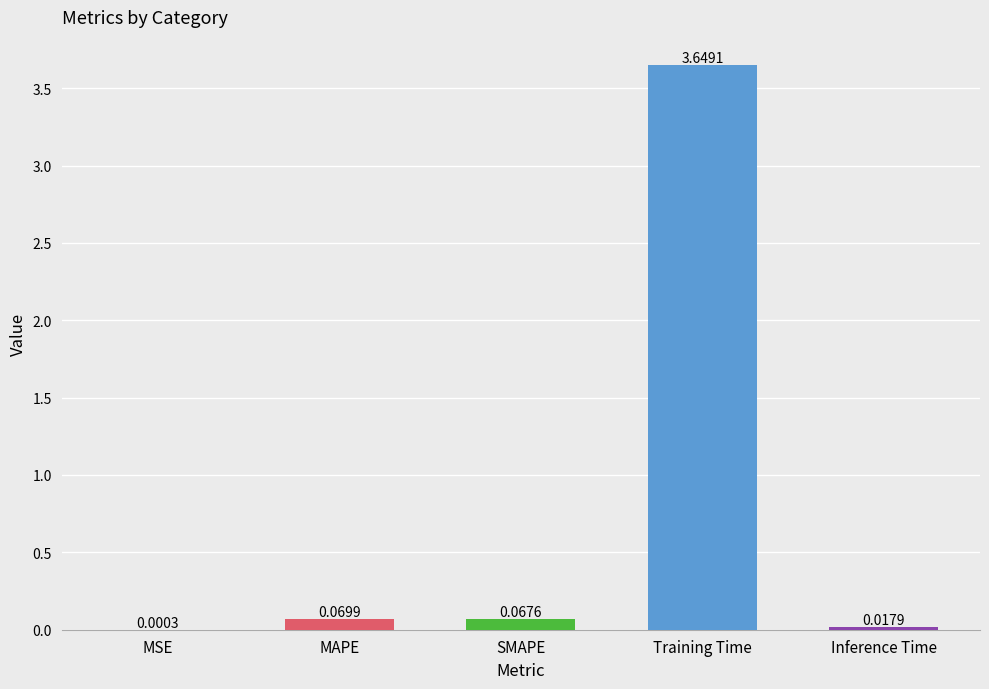

Are the bars grouped side by side (vs. stacked)?

No